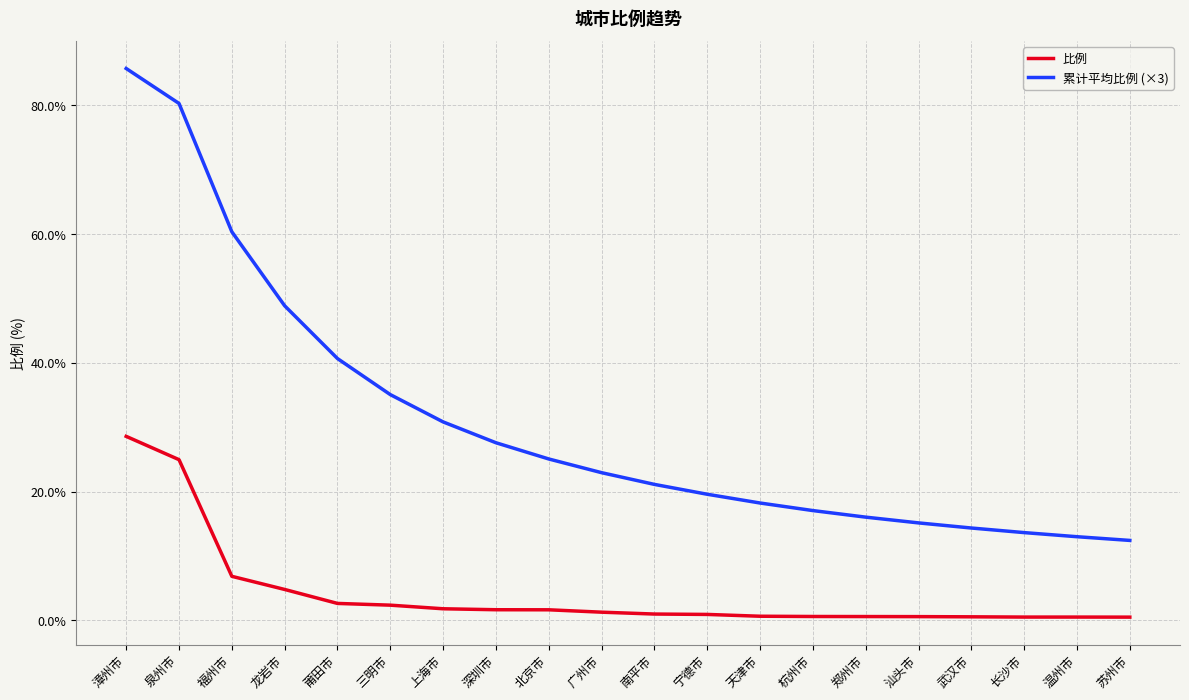

What is the difference between the maximum and second lowest values in the 比例 series?

28.1